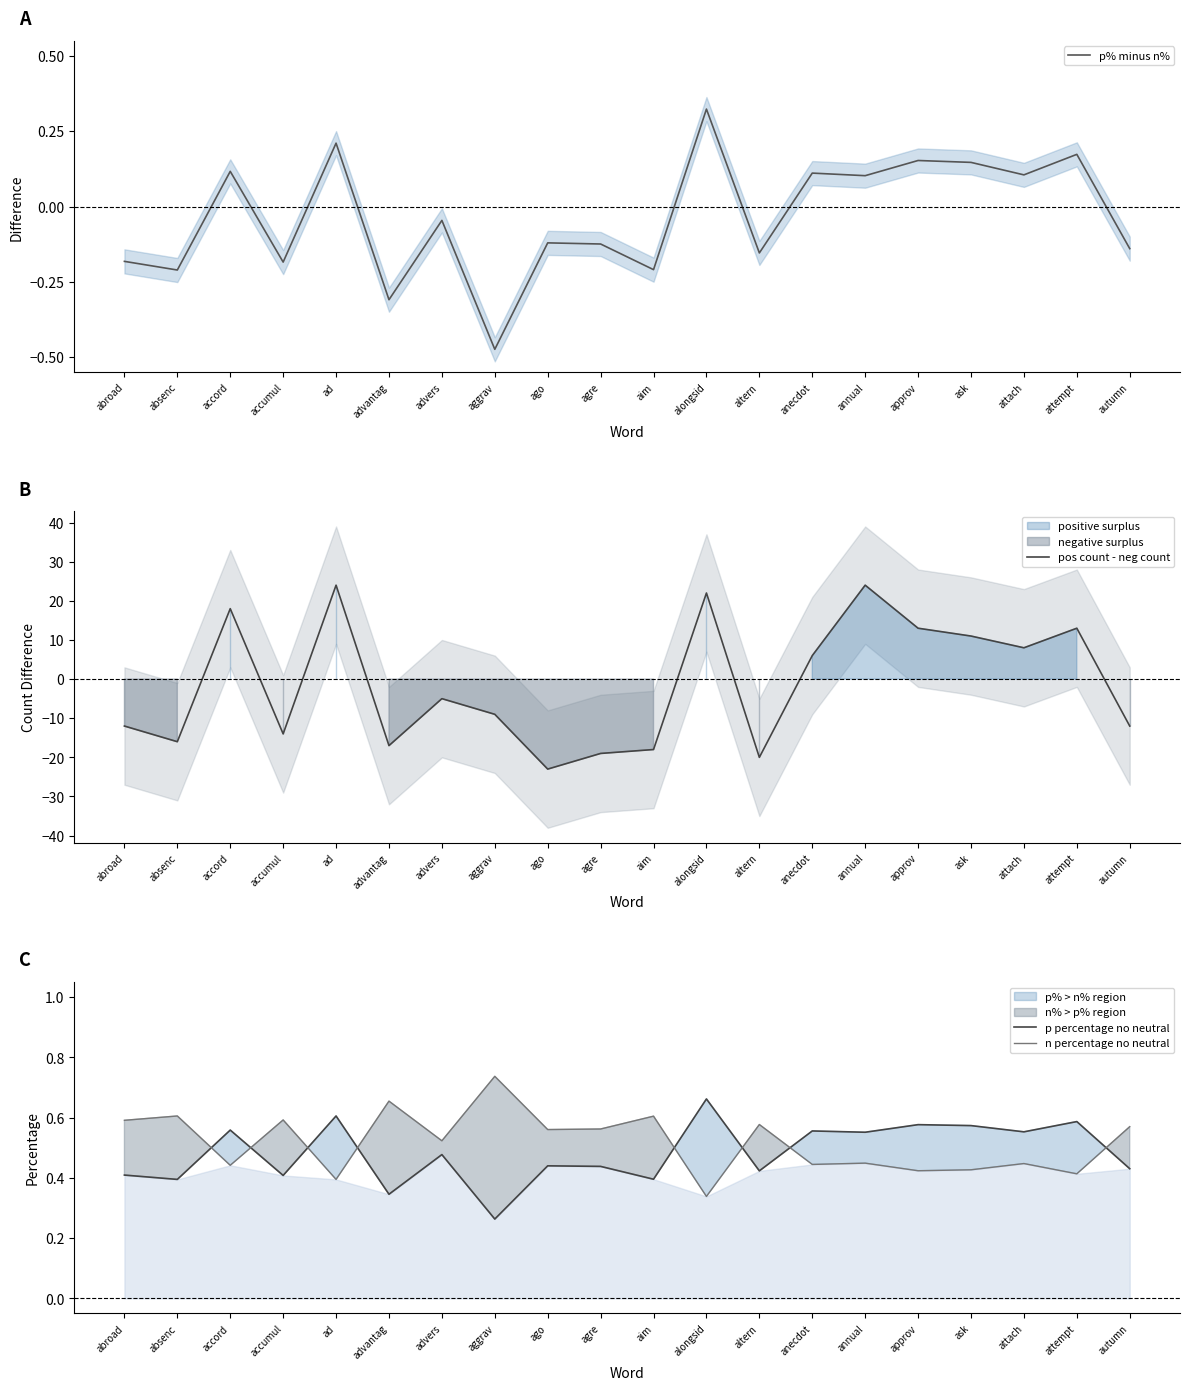

What is the minimum value for n percentage no neutral?

0.3